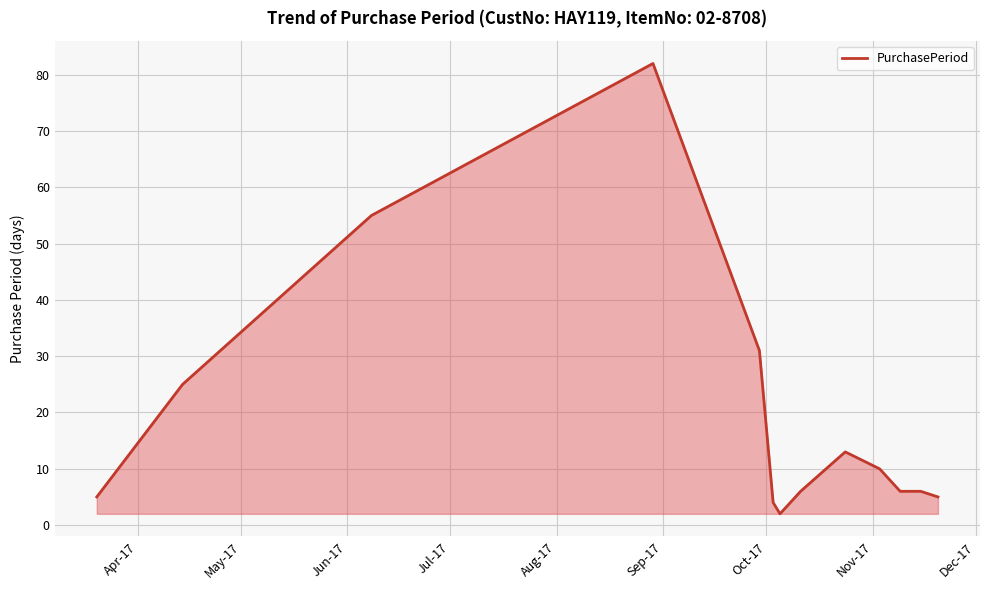

What is the difference between the maximum and minimum values?

80